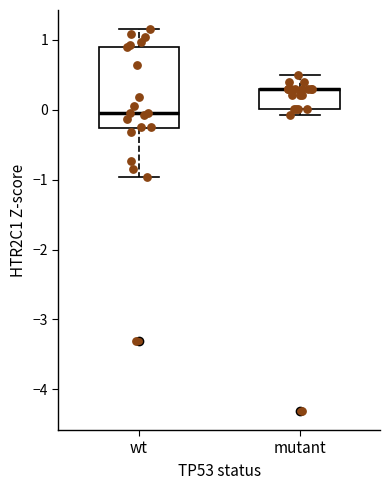

Reading left to right, transcribe this box plot: for each box, give where its median line is, the range the box spans, and where its two whiskers end, as read against the y-axis. The values are not printed on the chart, so give them approximately, as read against the axis.

wt: median 0.0, box -0.3 to 0.9, whiskers -1.0 to 1.2
mutant: median 0.3 (drawn on the box's upper edge), box 0.0 to 0.3, whiskers -0.1 to 0.5